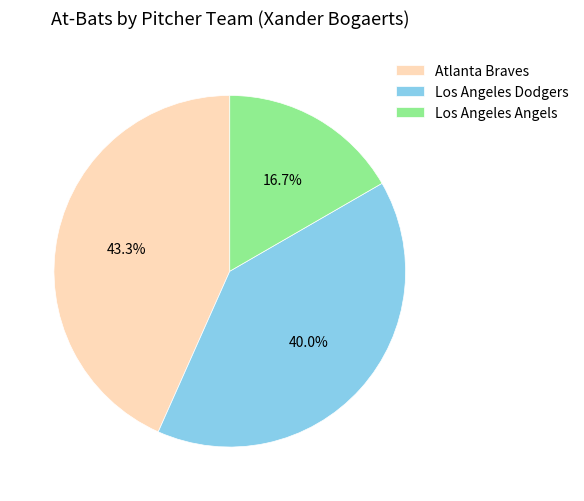

What is the ratio of the value at Los Angeles Angels to the value at Atlanta Braves?

0.4